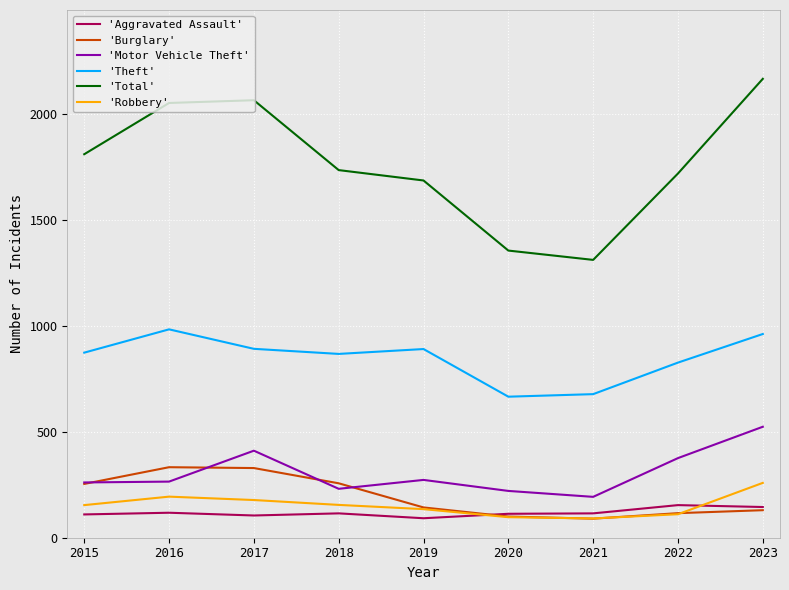

What is the difference between the maximum and minimum values in the 'Aggravated Assault' series?

62